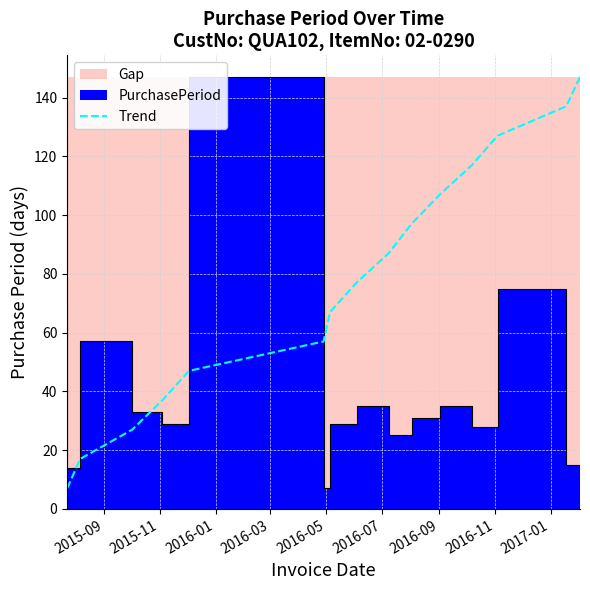

What is the value of the 11th point from the left?

107